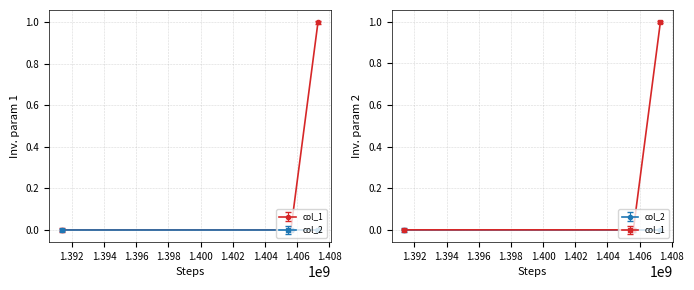

Reading right to left, extract all data points from this chart.

1407290647=1	1405606784=0	1391380087=0